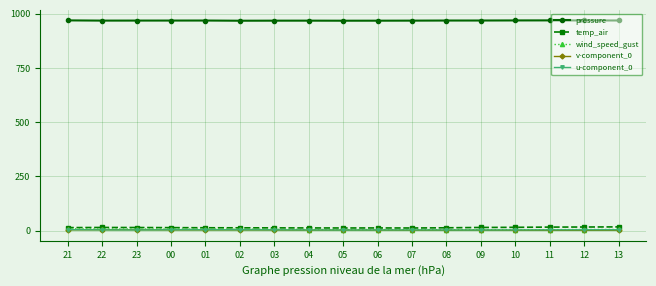

True or false: temp_air and v-component_0 cross at least once.

False